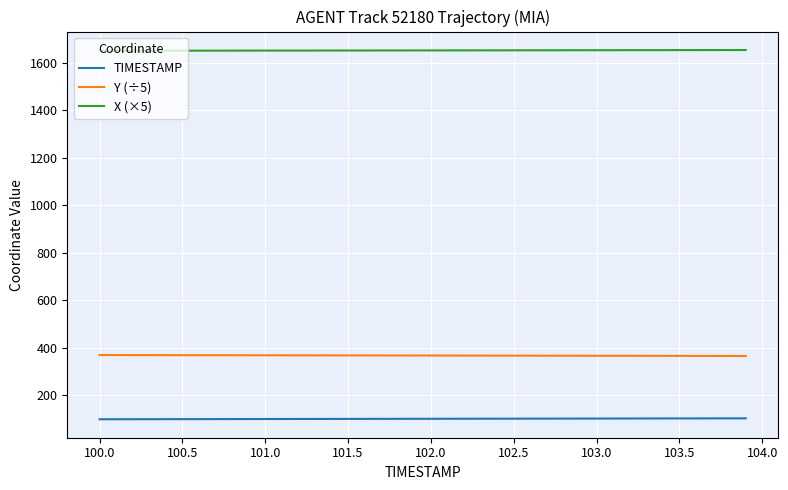

True or false: Y (÷5) and X (×5) intersect in this chart.

False